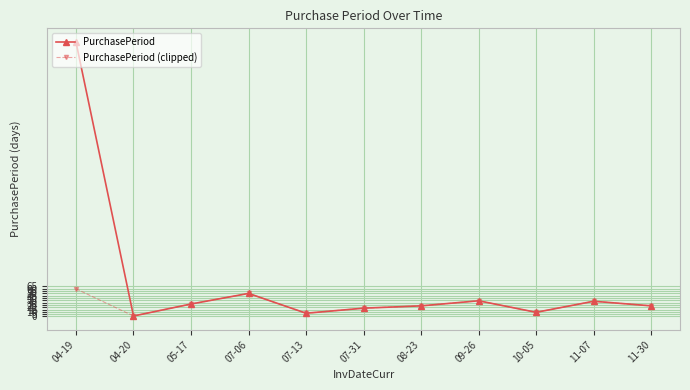

At which category is the sum across all series the highest?

04-19